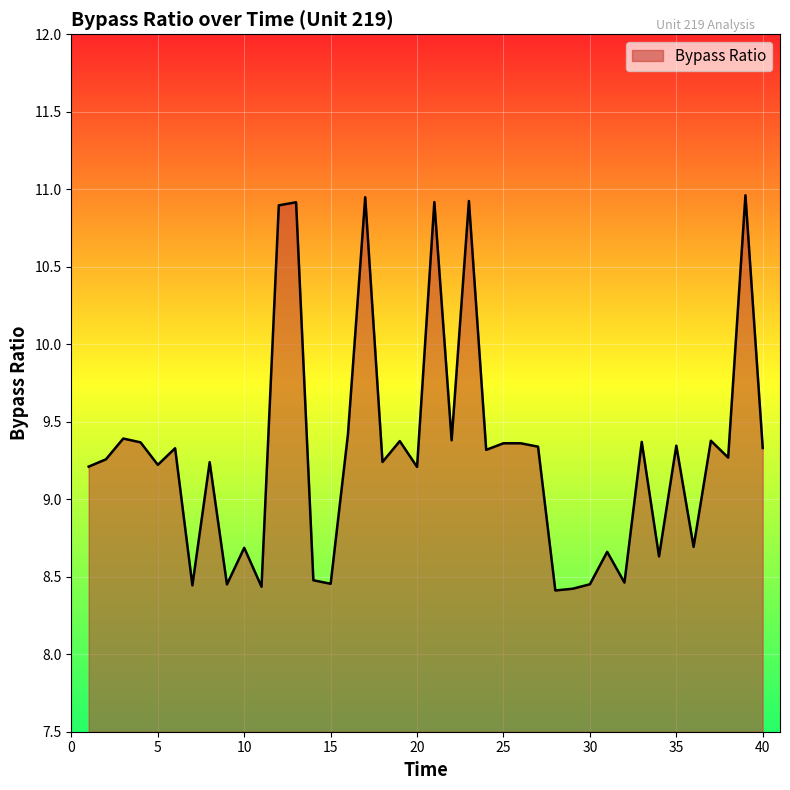

Count the number of values greater than 9.

27